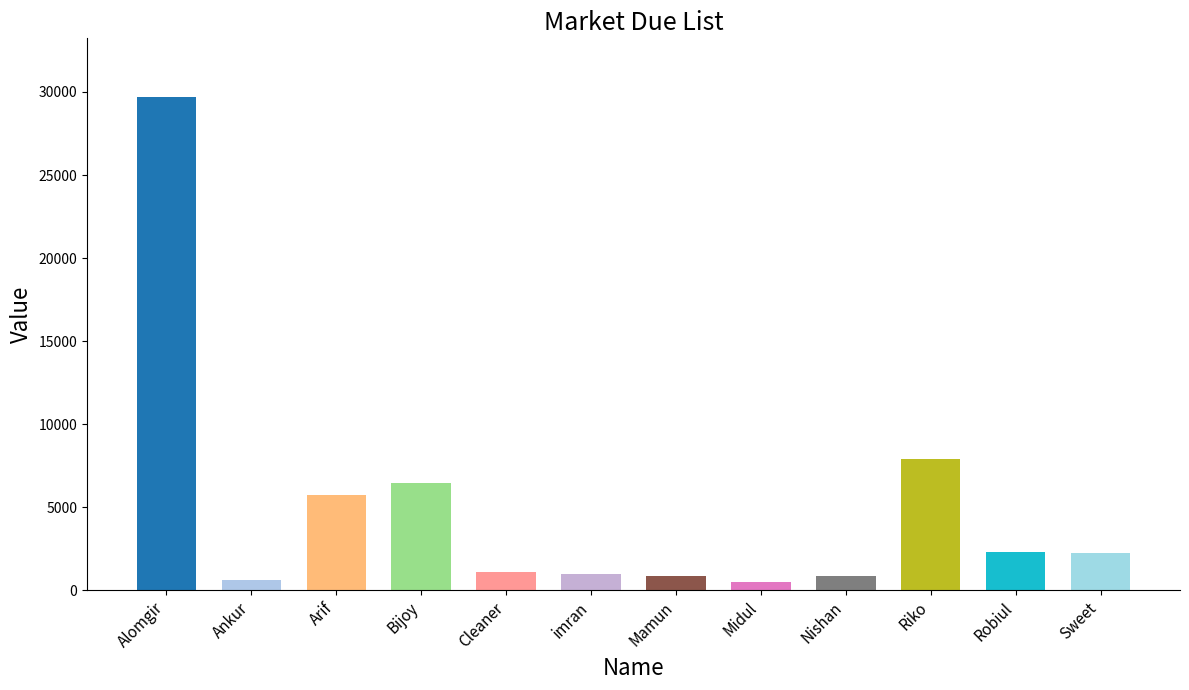

What is the average value?

4940